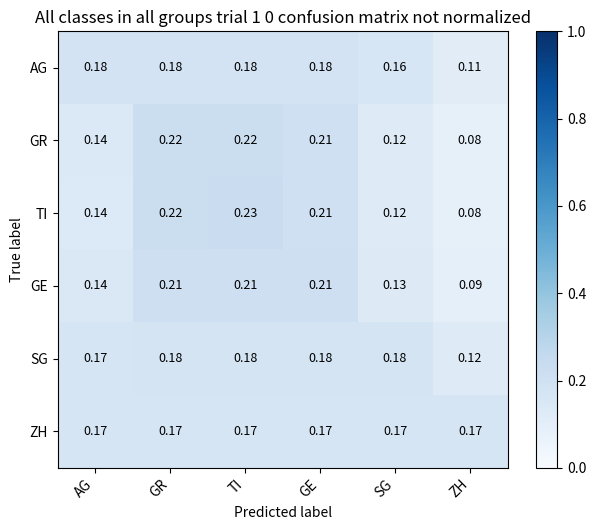

Which series has the largest total across all categories?

ZH